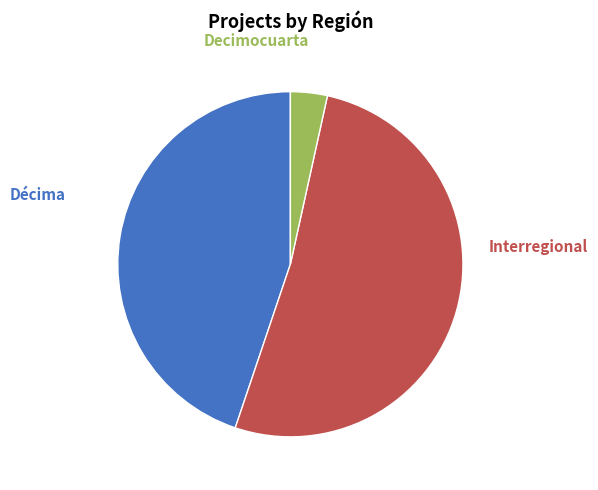

Is there any slice that represents more than half of the pie?

Yes